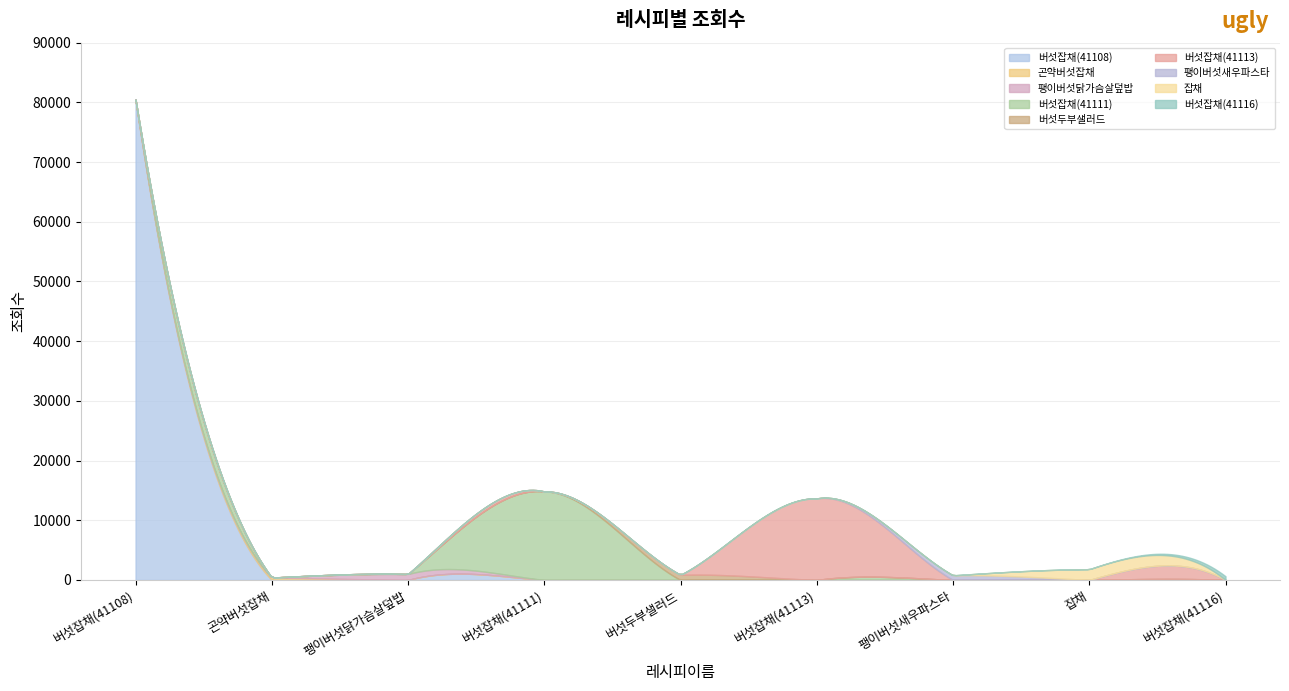

What is the sum of all values?

114417